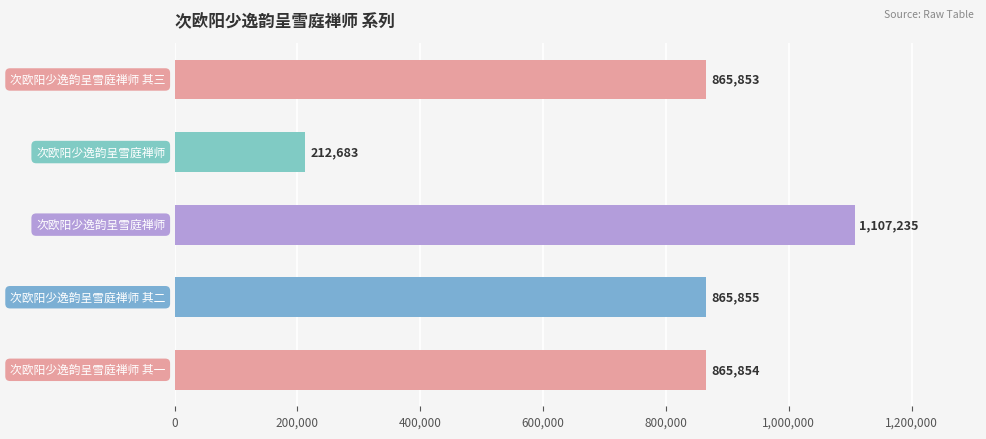

What is the greatest value displayed?

1107235